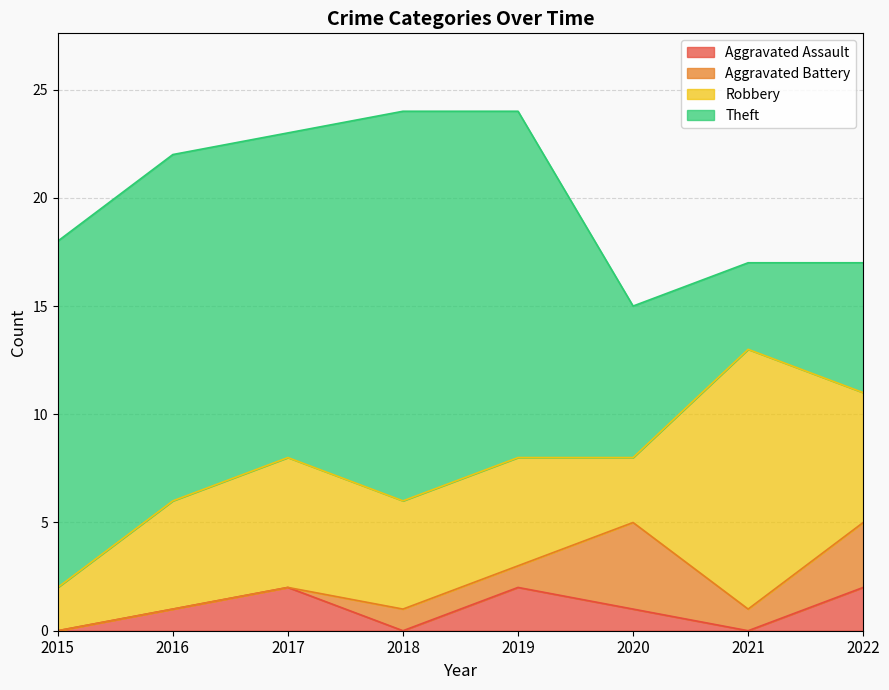

In Aggravated Battery, how many points are lower than both neighbors (excluding endpoints)?

1